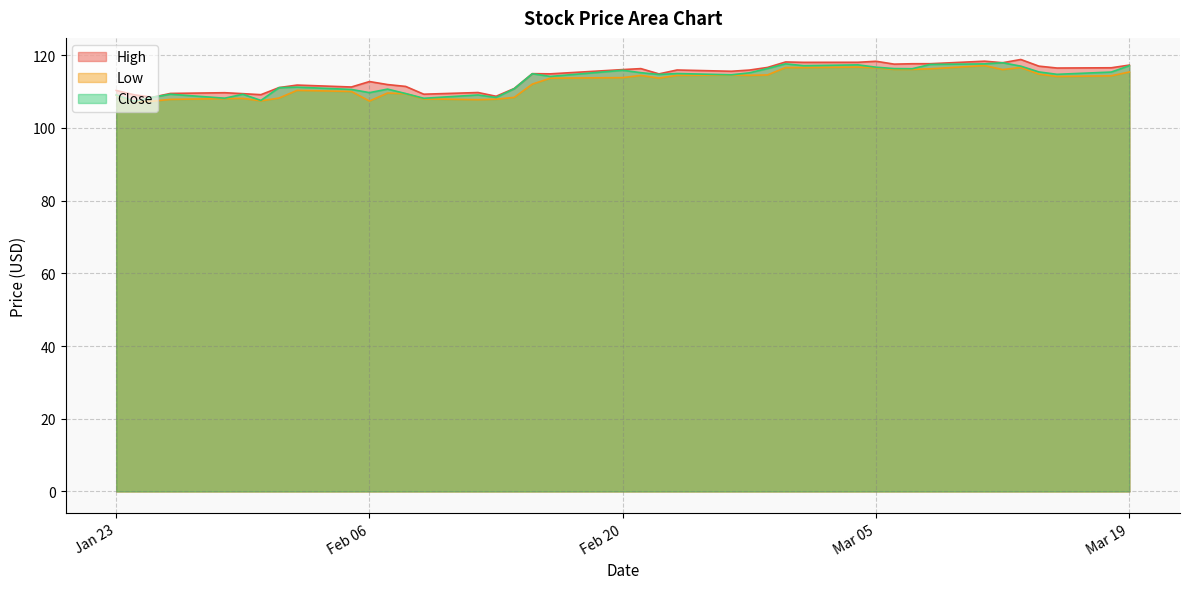

What is the sum of all High values?

4563.5